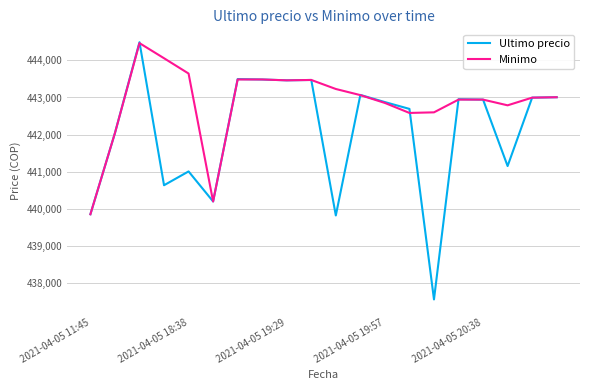

List the series in order of their overall mean, lowest first.

Ultimo precio, Minimo